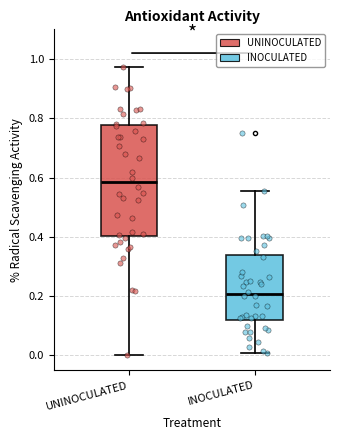

Which box is the tallest, from its lower edge to its upper edge?

UNINOCULATED